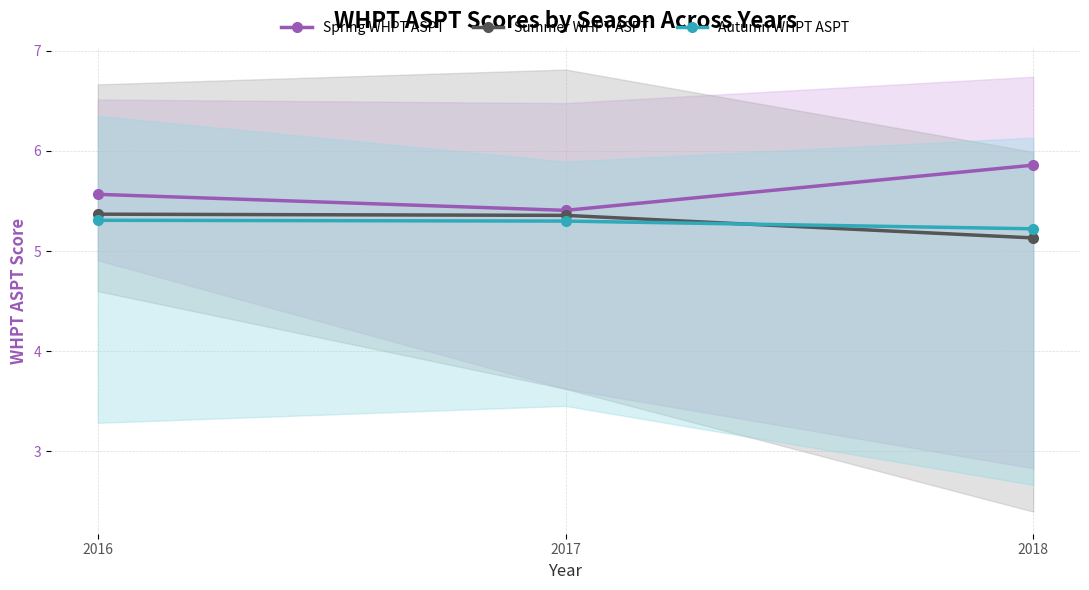

Is the value of Autumn WHPT ASPT at 2016 greater than the value of Spring WHPT ASPT at 2017?

No